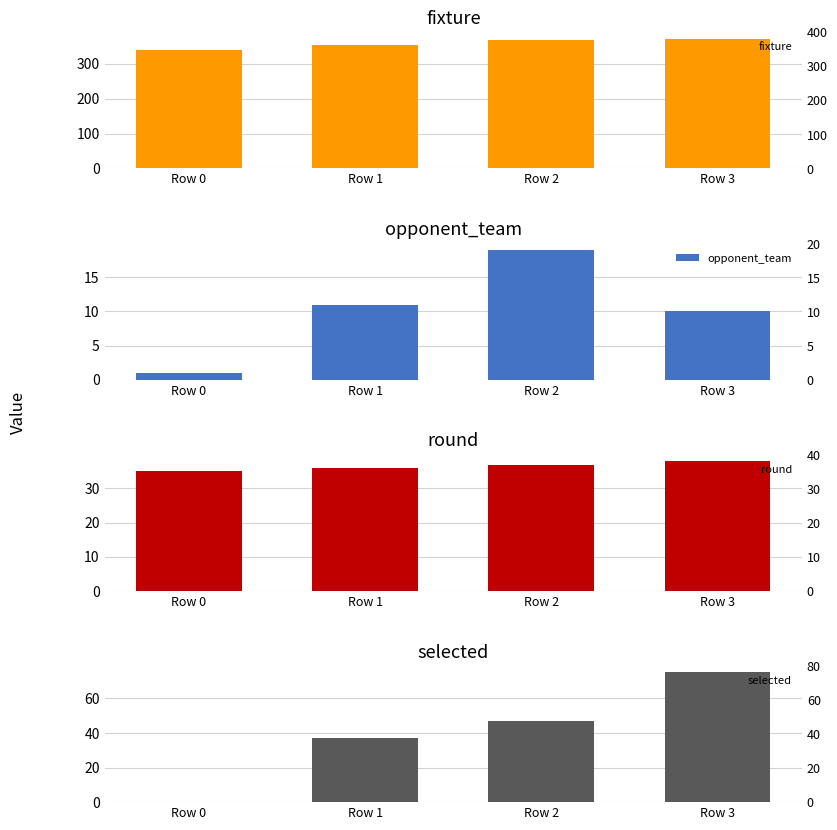

What is the approximate value of fixture at Row 3, to the nearest 10?

370